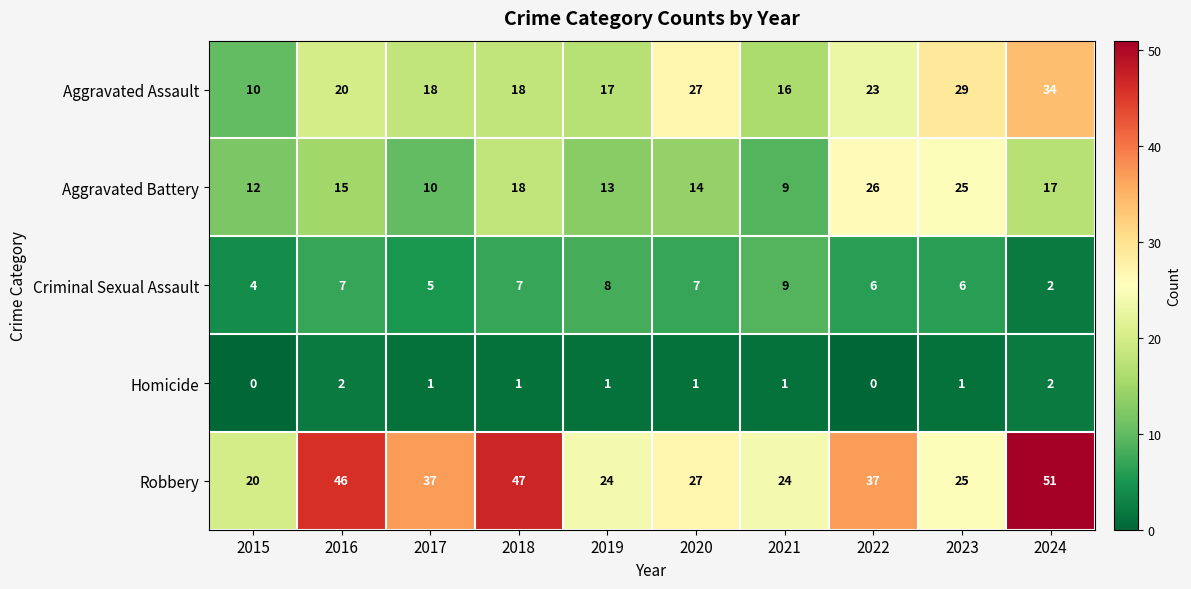

Is it true that Criminal Sexual Assault equals 1 at 2015?

False